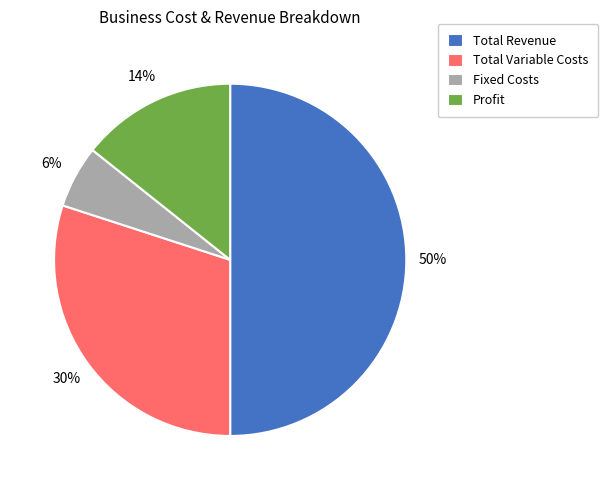

What percentage is the Total Variable Costs slice, to the nearest percent?

30%